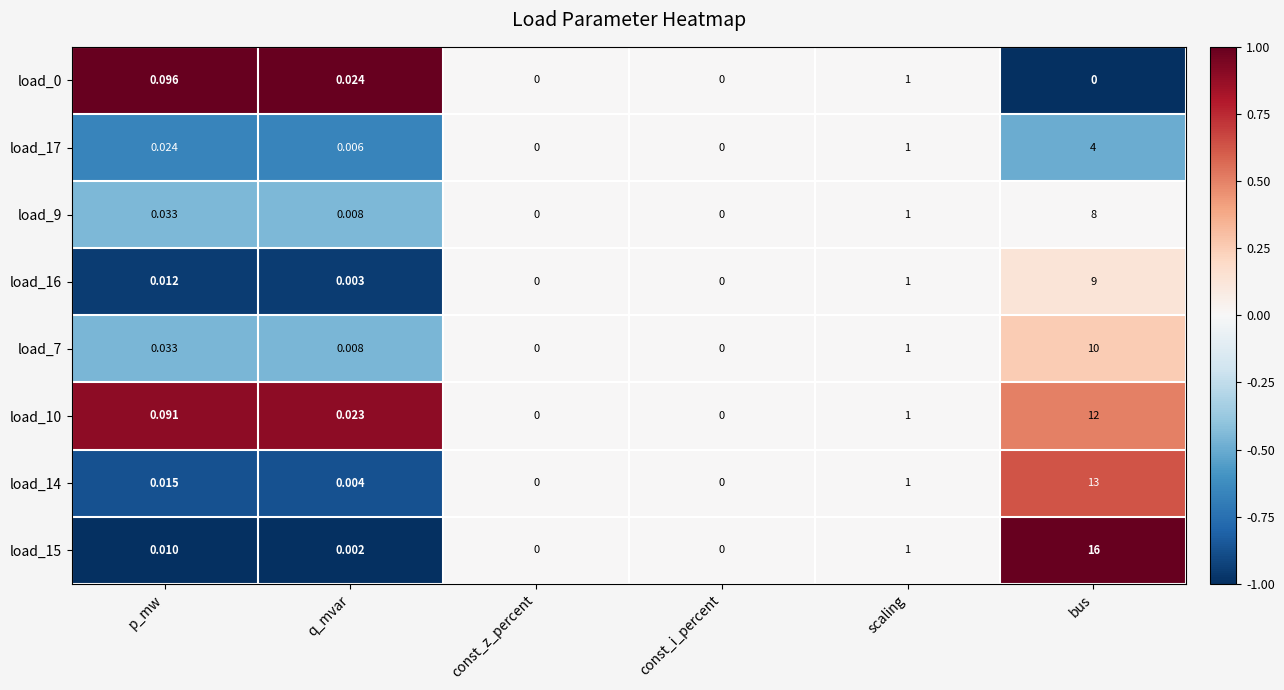

Which category has the highest value in the load_14 series?

bus